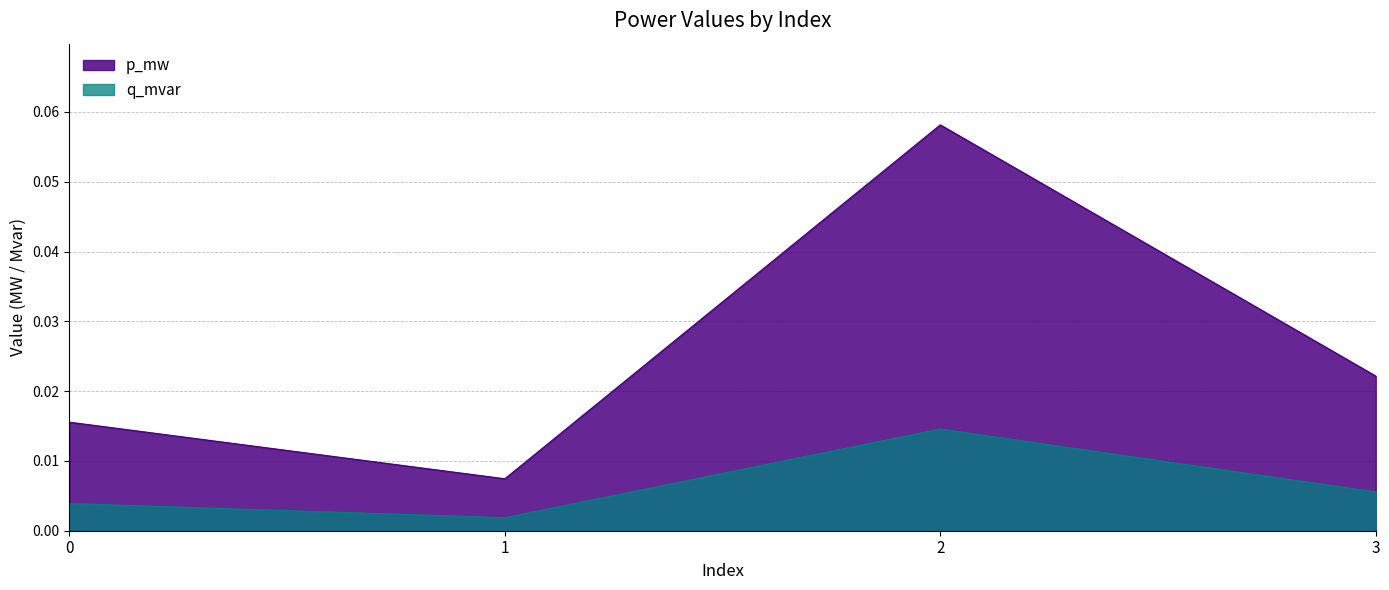

Does the chart have visible grid lines?

Yes